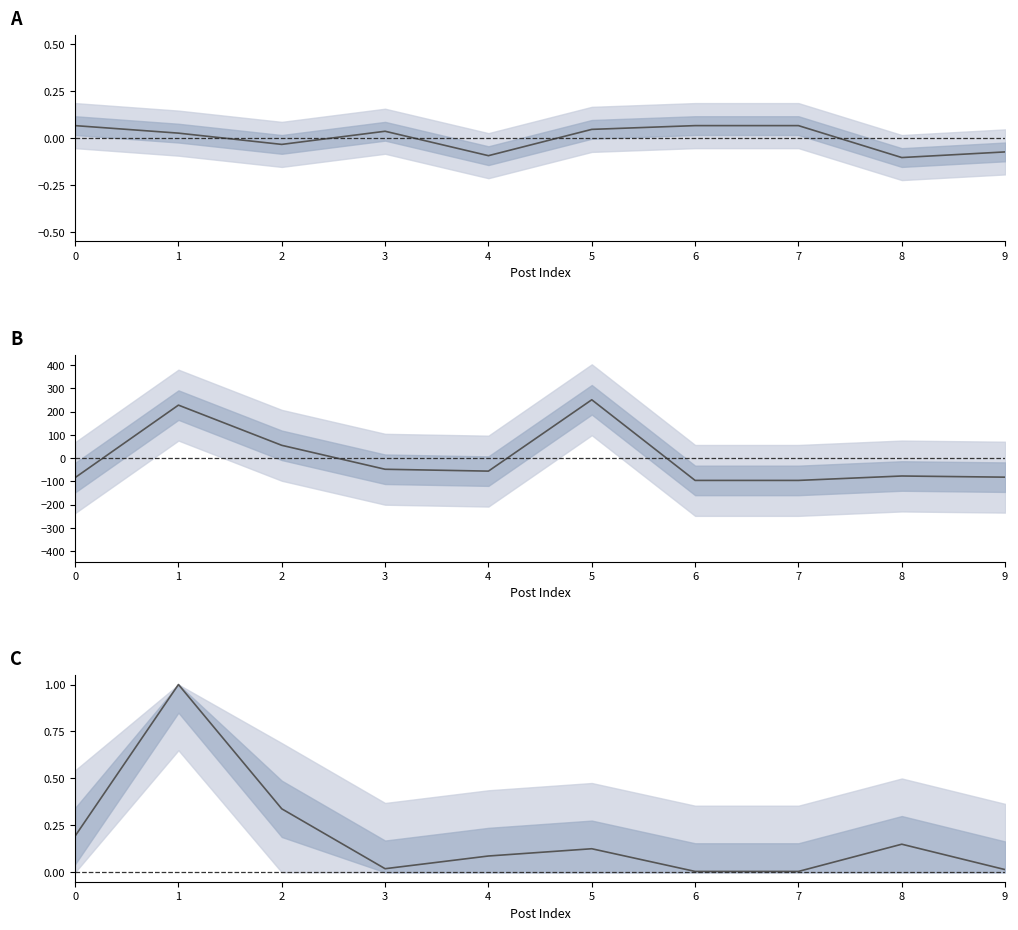

The value of upvote_ratio at 8 is -0.1. True or false?

True